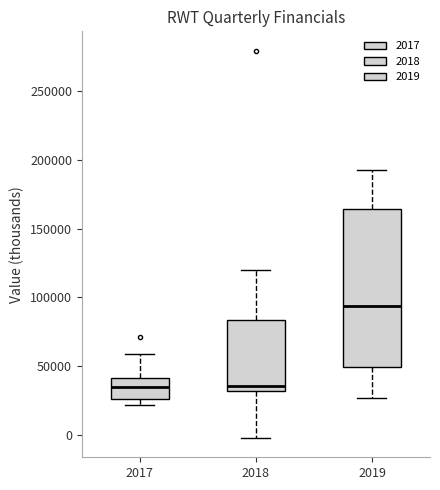

Reading left to right, read every box against the y-axis: the position of its median line, the range the box covers, and the ends of its whiskers. The values are not printed on the chart, so give them approximately, as read against the axis.

2017: median 35000, box 25000 to 40000, whiskers 20000 to 60000
2018: median 35000, box 30000 to 85000, whiskers 0 to 120000
2019: median 95000, box 50000 to 165000, whiskers 25000 to 195000